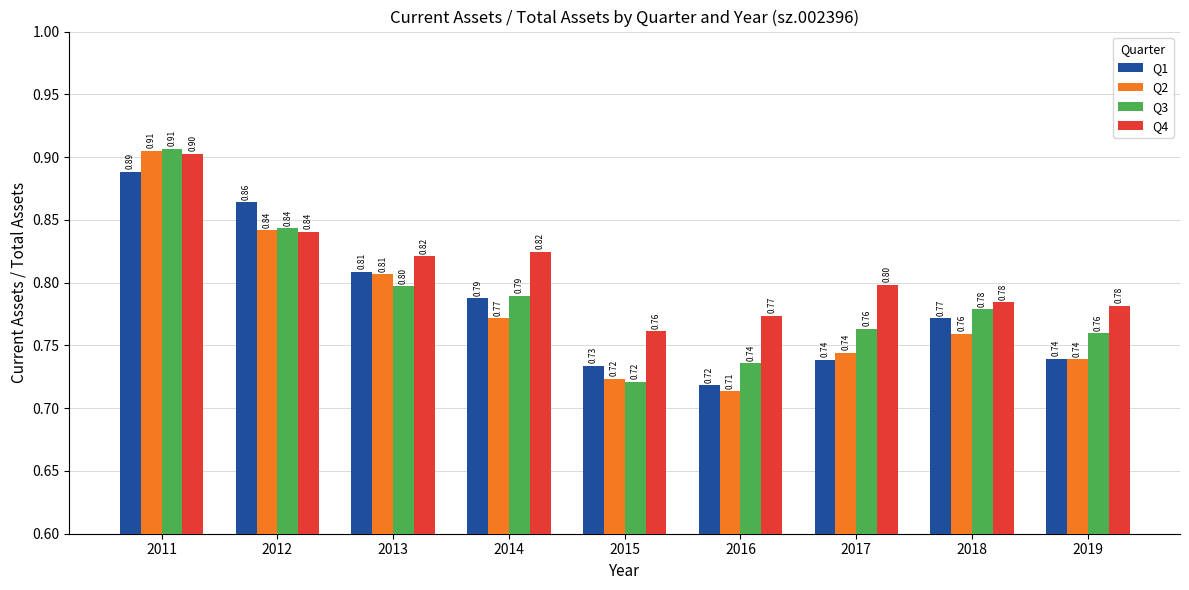

What is the sum of the Q1 values at 2019 and 2018?

1.5